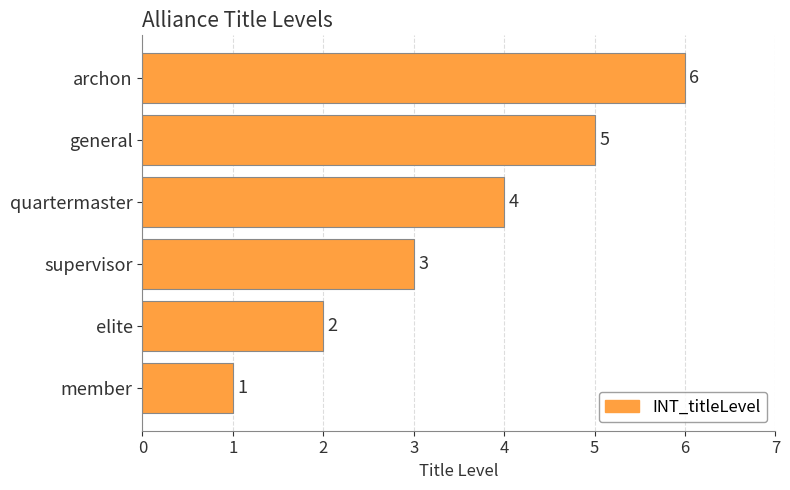

At which label is the value closest to 3?

supervisor